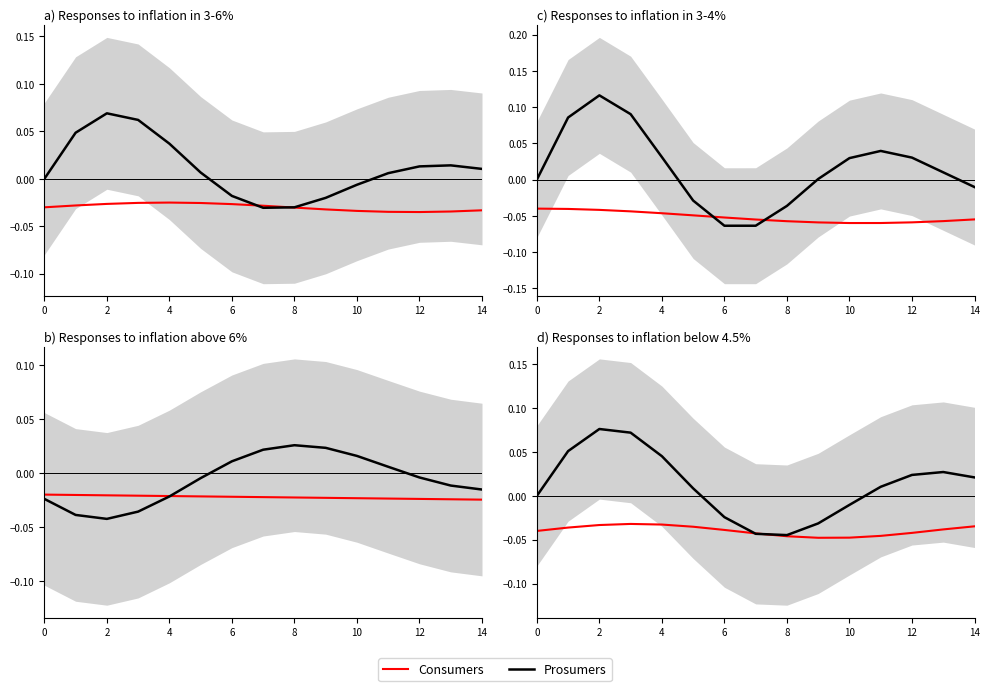

The Prosumers series shows 0.1 at 6. True or false?

False